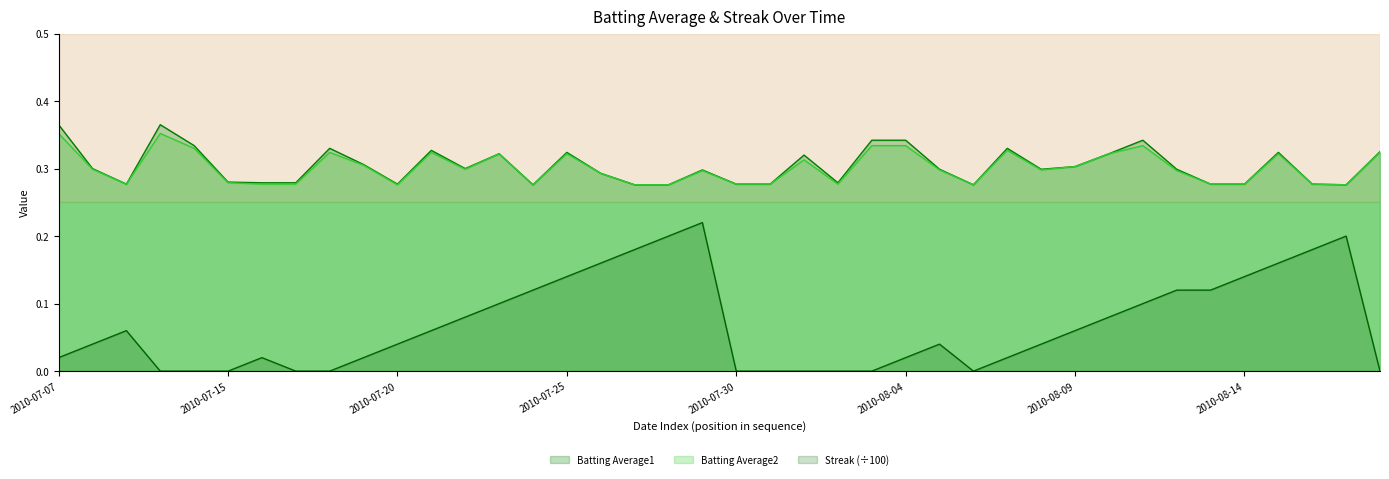

What is the label of the 15th point from the left?

2010-07-24